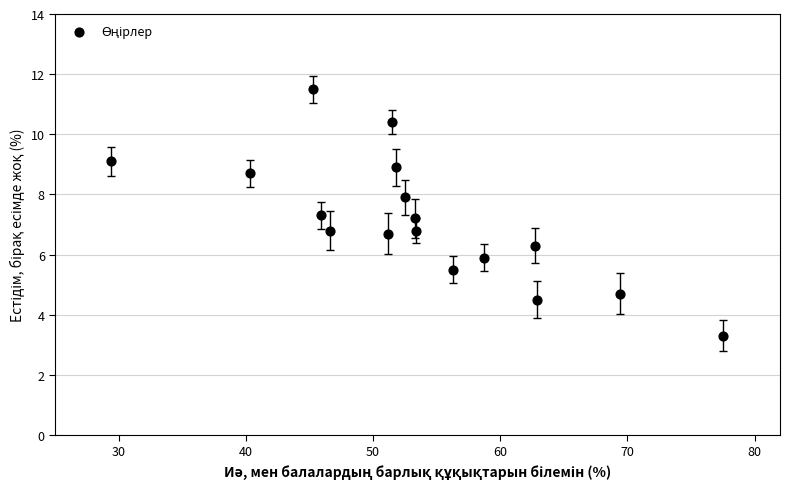

What is the range of X values (max minus min)?

48.1